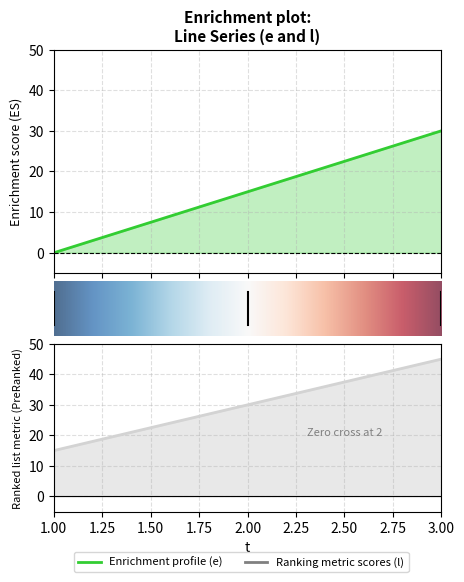

What is the spread (max minus min) of values at 1?

15